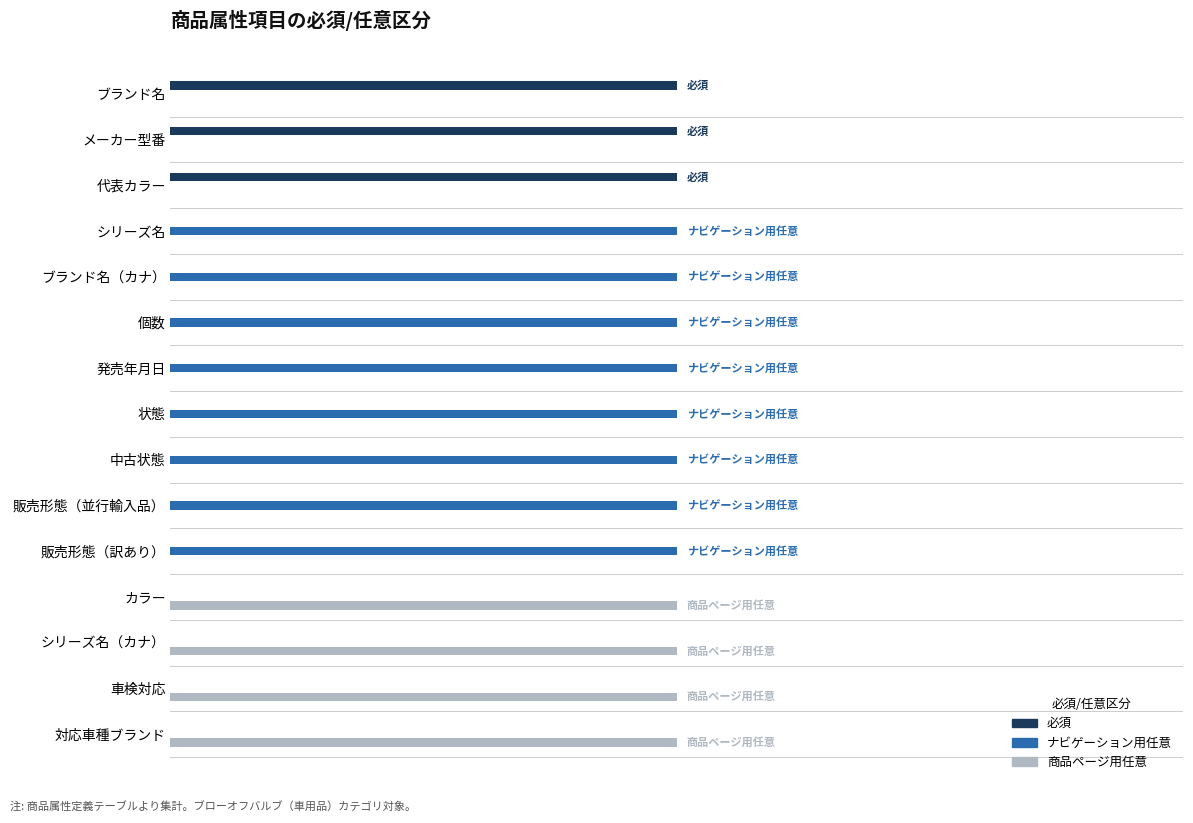

Are the bars horizontal?

Yes